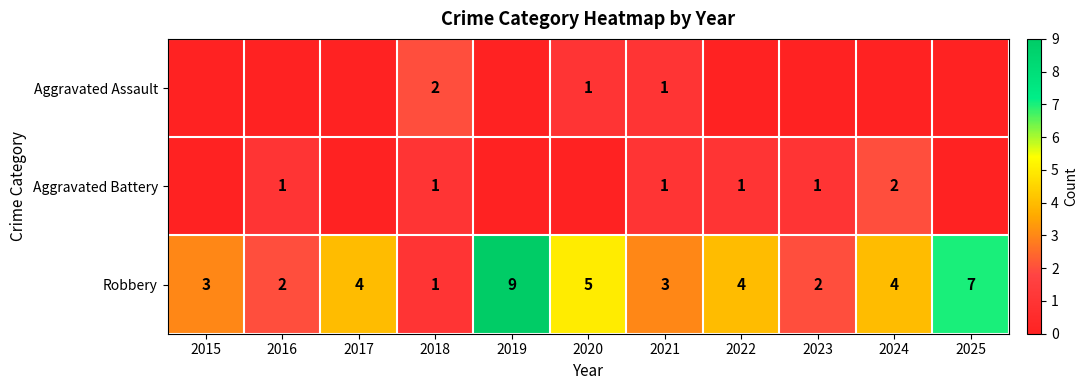

True or false: Aggravated Assault has a value of 1 at 2020.

True